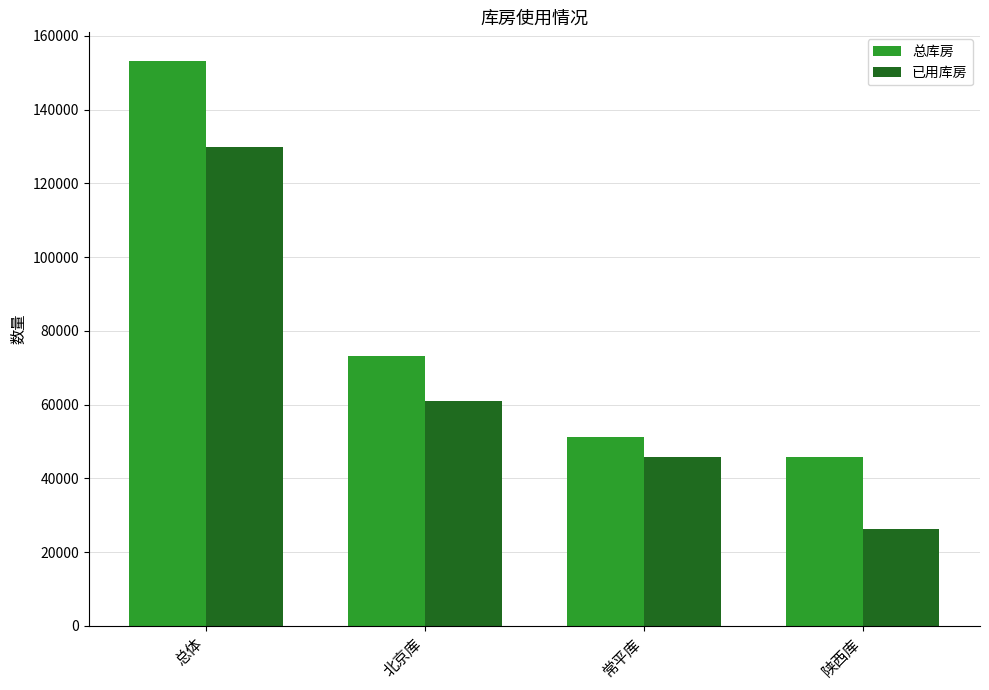

At 北京库, list the series in order from largest to smallest.

总库房, 已用库房